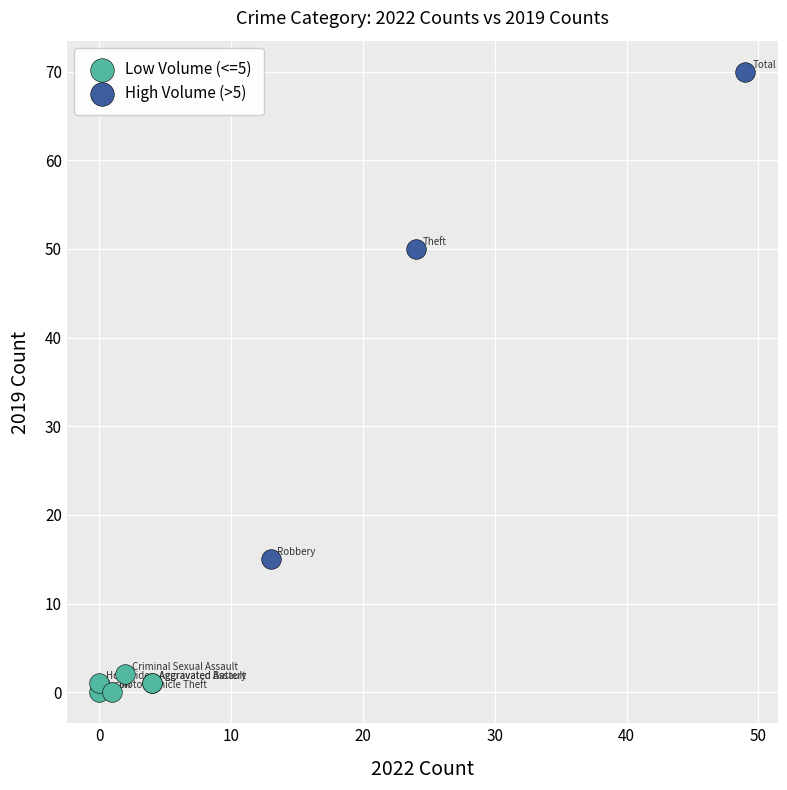

Which series has the largest Y range (max minus min)?

High Volume (>5)